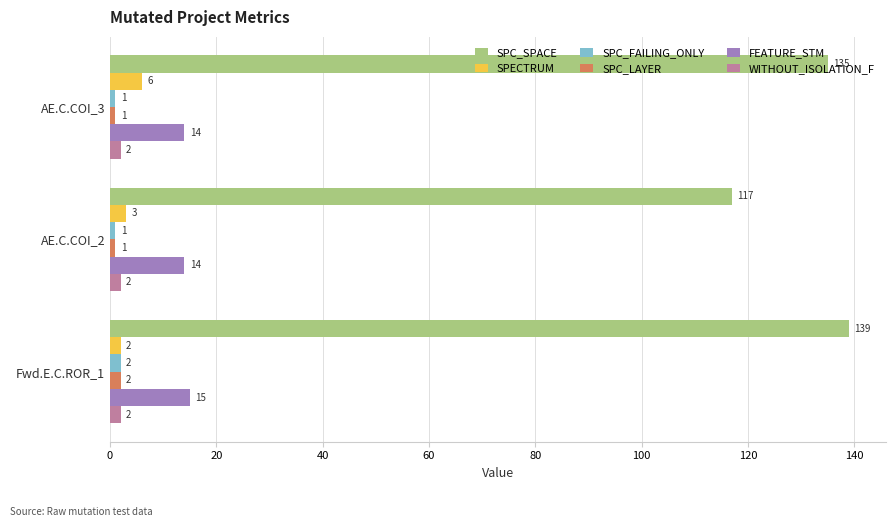

What is the sum of all SPC_SPACE values?

391